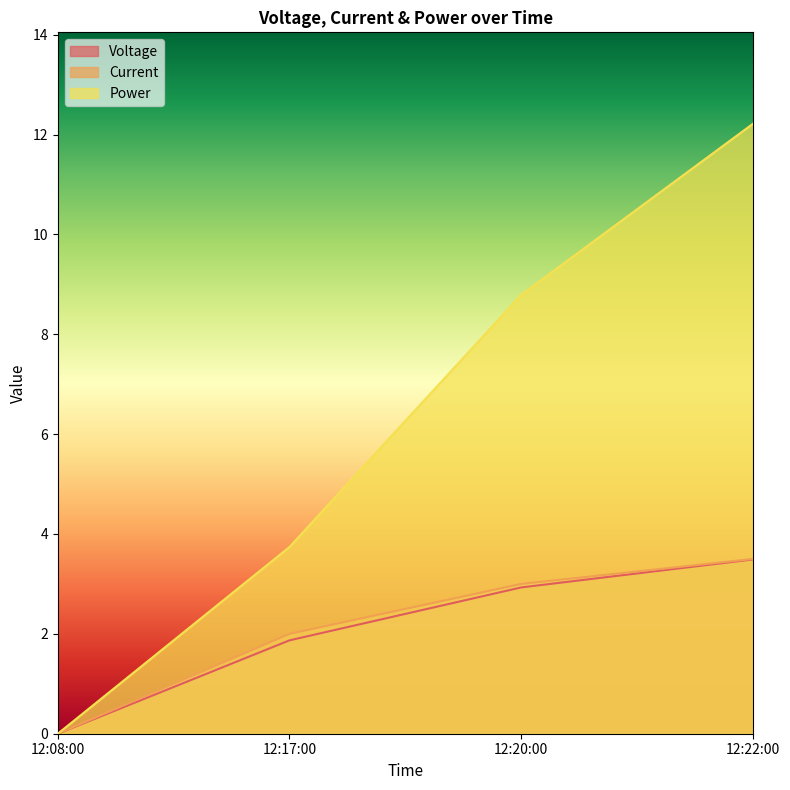

At 12:17:00, list the series in order from smallest to largest.

Voltage, Current, Power